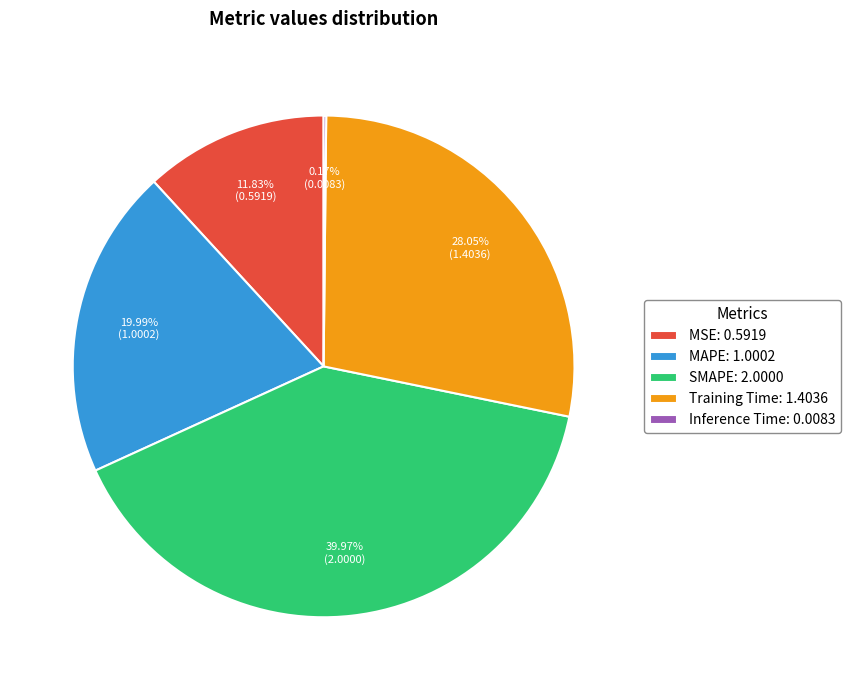

What is the ratio of the value at Training Time: 1.4036 to the value at MAPE: 1.0002?

1.4